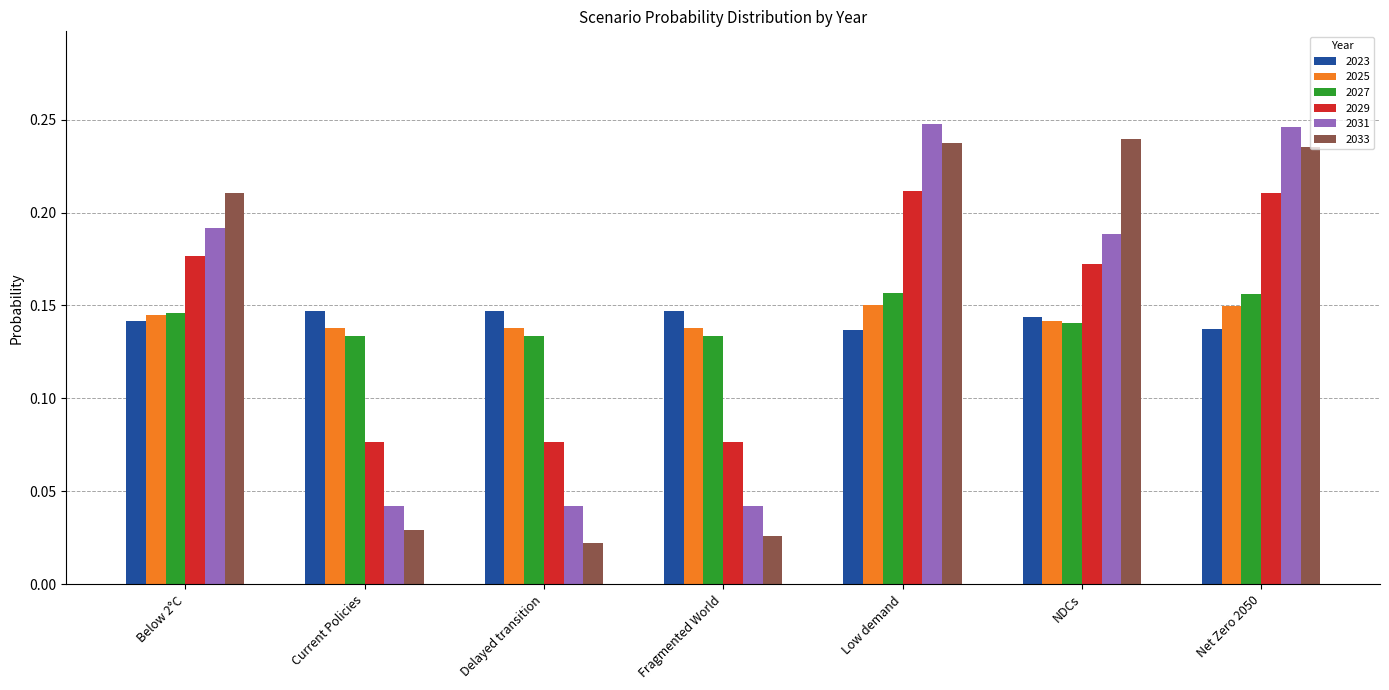

Is the value of 2031 at Current Policies greater than the value of 2023 at Current Policies?

No